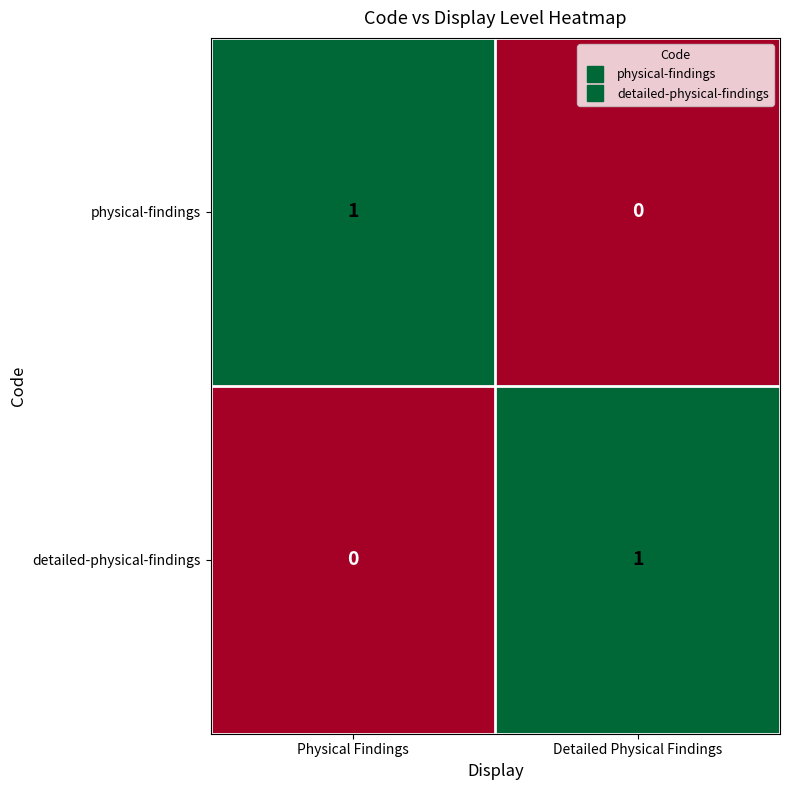

The physical-findings series shows 1 at Physical Findings. True or false?

True